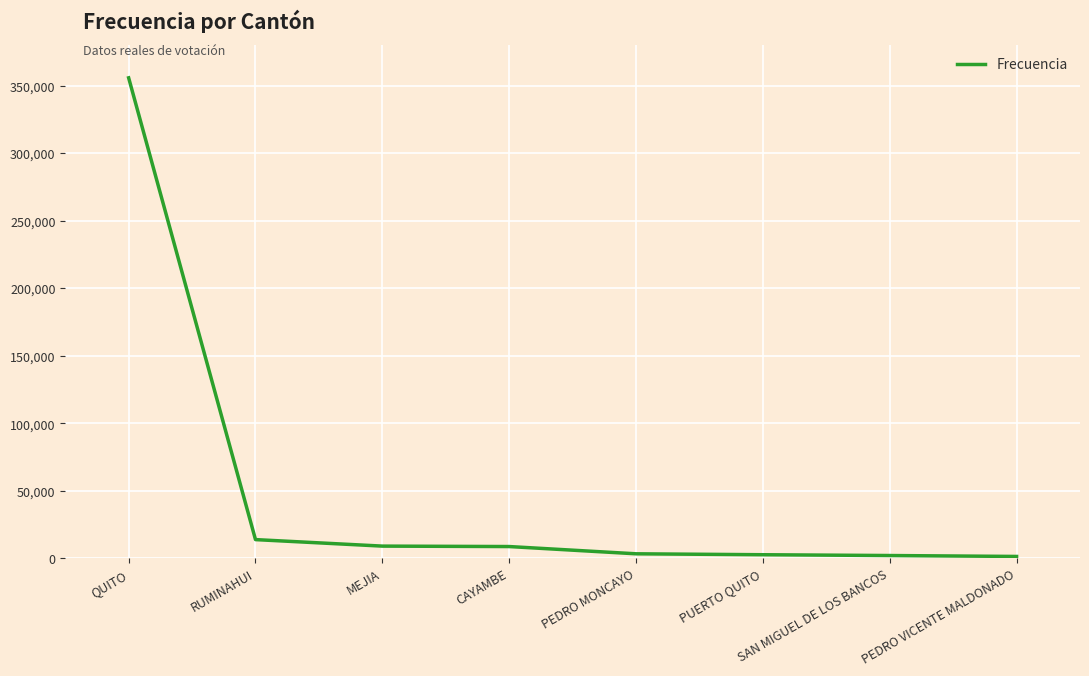

How many categories are shown in the chart?

8